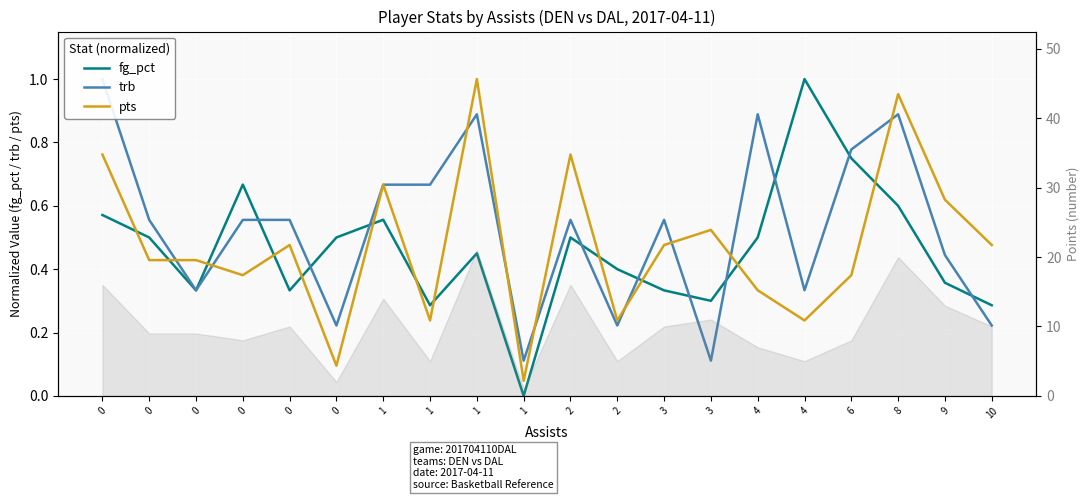

Reading left to right, list all the values displayed in this chart.

fg_pct: 0.6	0.5	0.3	0.7	0.3	0.5	0.6	0.3	0.5	0.0	0.5	0.4	0.3	0.3	0.5	1.0	0.8	0.6	0.4	0.3
trb: 1.0	0.6	0.3	0.6	0.6	0.2	0.7	0.7	0.9	0.1	0.6	0.2	0.6	0.1	0.9	0.3	0.8	0.9	0.4	0.2
pts: 0.8	0.4	0.4	0.4	0.5	0.1	0.7	0.2	1.0	0.0	0.8	0.2	0.5	0.5	0.3	0.2	0.4	1.0	0.6	0.5